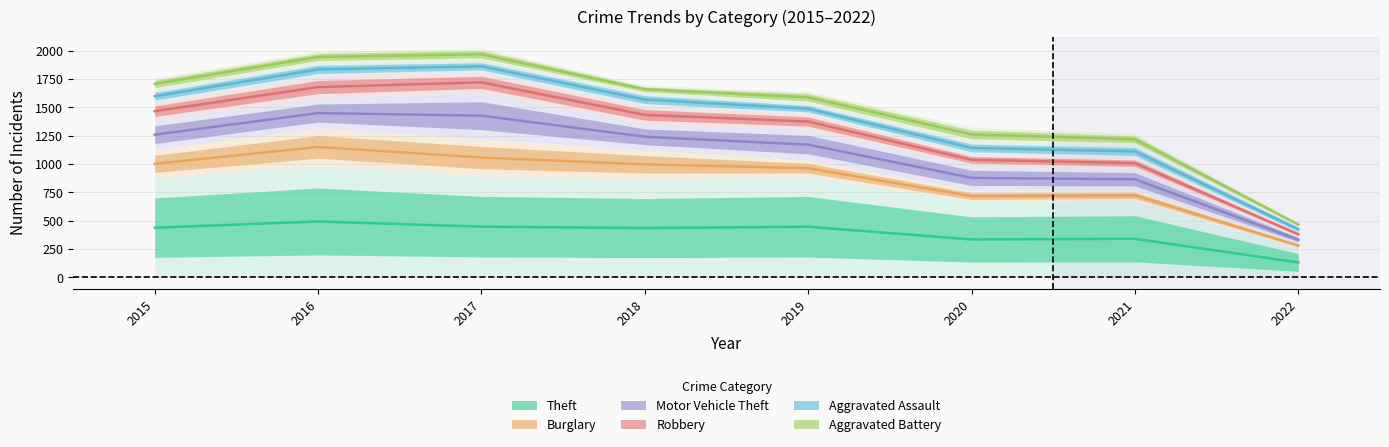

Reading right to left, transcribe all the data shown in this chart.

Theft: 2022=130.0	2021=339.0	2020=333.0	2019=445.5	2018=434.0	2017=446.0	2016=492.0	2015=437.0
Burglary: 2022=279.5	2021=723.0	2020=716.0	2019=962.5	2018=996.5	2017=1056.5	2016=1150.5	2015=1001.0
Motor Vehicle Theft: 2022=331.0	2021=865.0	2020=877.0	2019=1170.5	2018=1240.5	2017=1426.5	2016=1449.5	2015=1258.5
Robbery: 2022=379.0	2021=1007.5	2020=1036.5	2019=1374.5	2018=1433.5	2017=1721.0	2016=1679.0	2015=1466.0
Aggravated Assault: 2022=423.0	2021=1110.5	2020=1141.5	2019=1488.0	2018=1568.5	2017=1862.5	2016=1835.0	2015=1598.0
Aggravated Battery: 2022=465.5	2021=1218.0	2020=1261.0	2019=1588.0	2018=1659.5	2017=1969.0	2016=1945.0	2015=1707.0